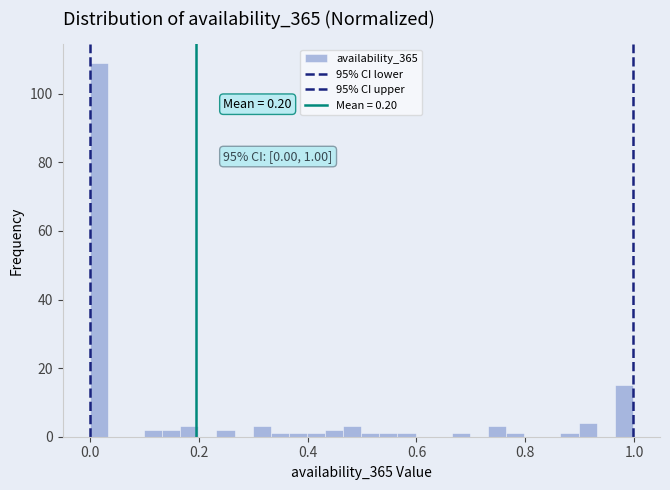

Read against the x-axis, roughly where is the centre of the tallest bar?

0.02